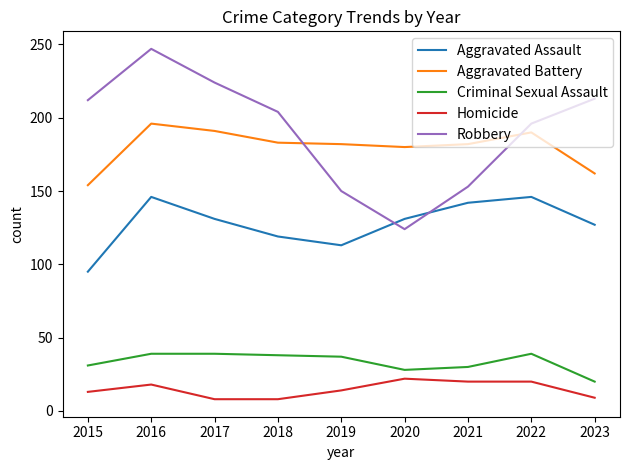

What is the total value across all series at 2023?

531